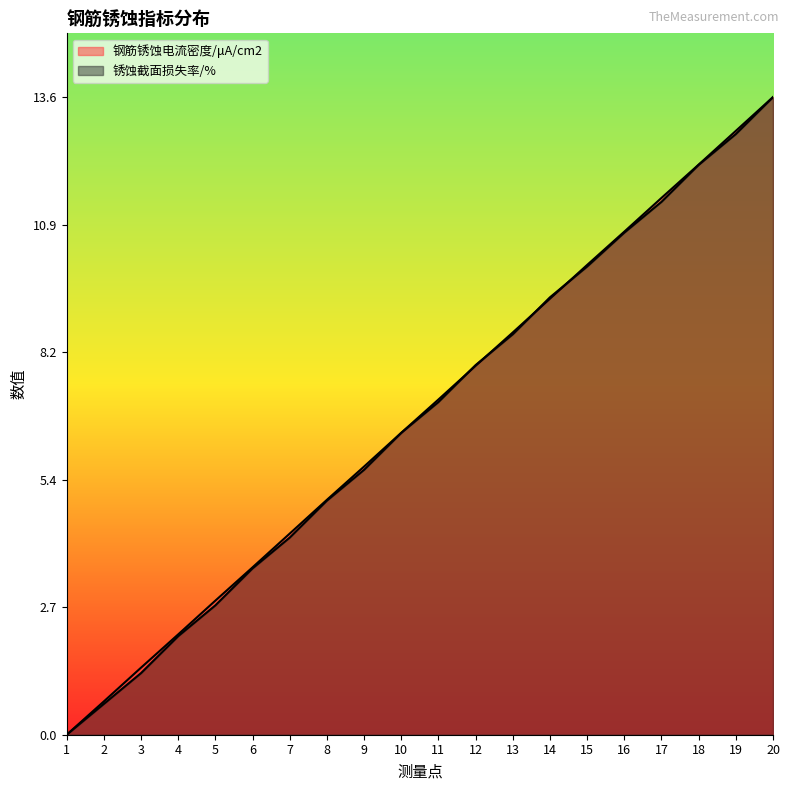

How many values in the 钢筋锈蚀电流密度/μA/cm2 series exceed 7?

10